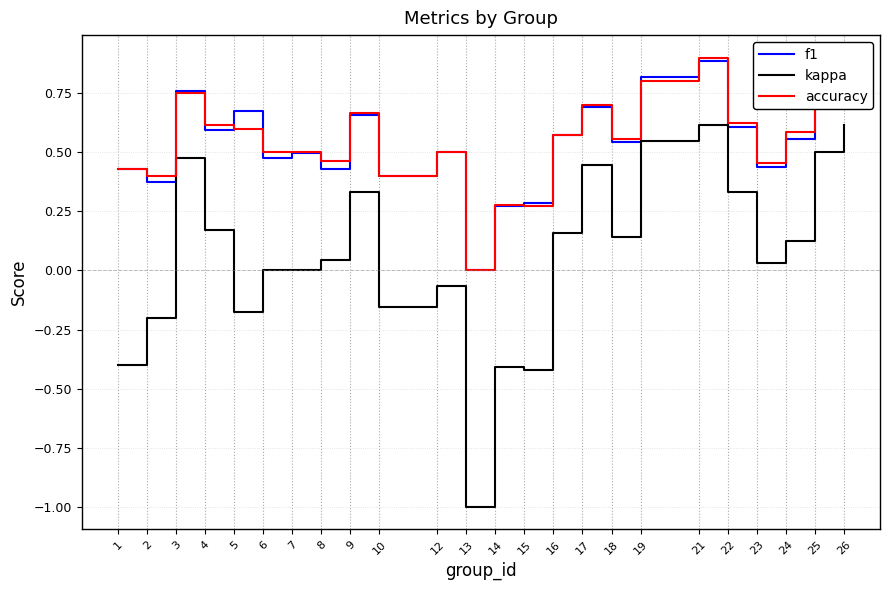

What is the difference between the maximum and minimum values in the accuracy series?

0.9